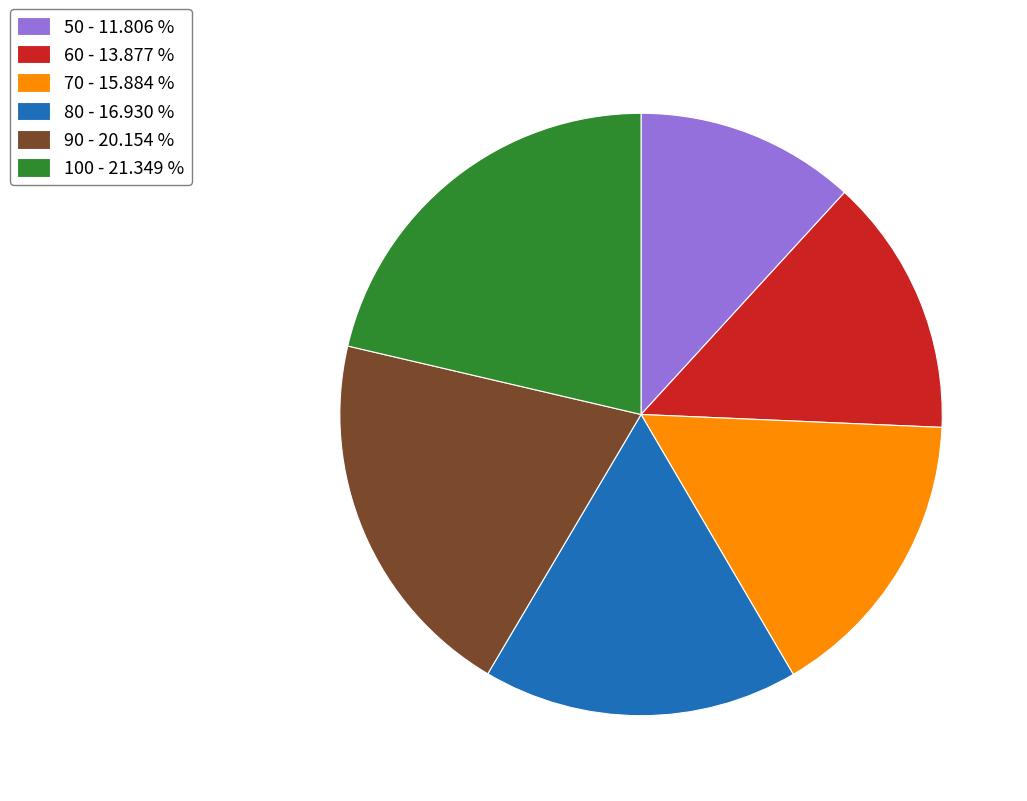

Count the number of slices in the pie.

6